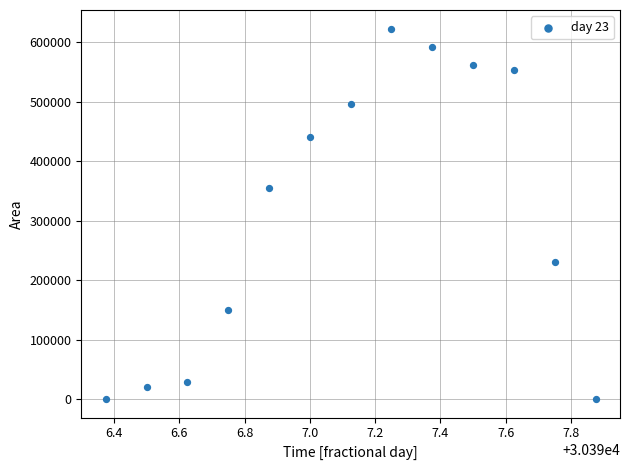

What is the range of Y values (max minus min)?

623125